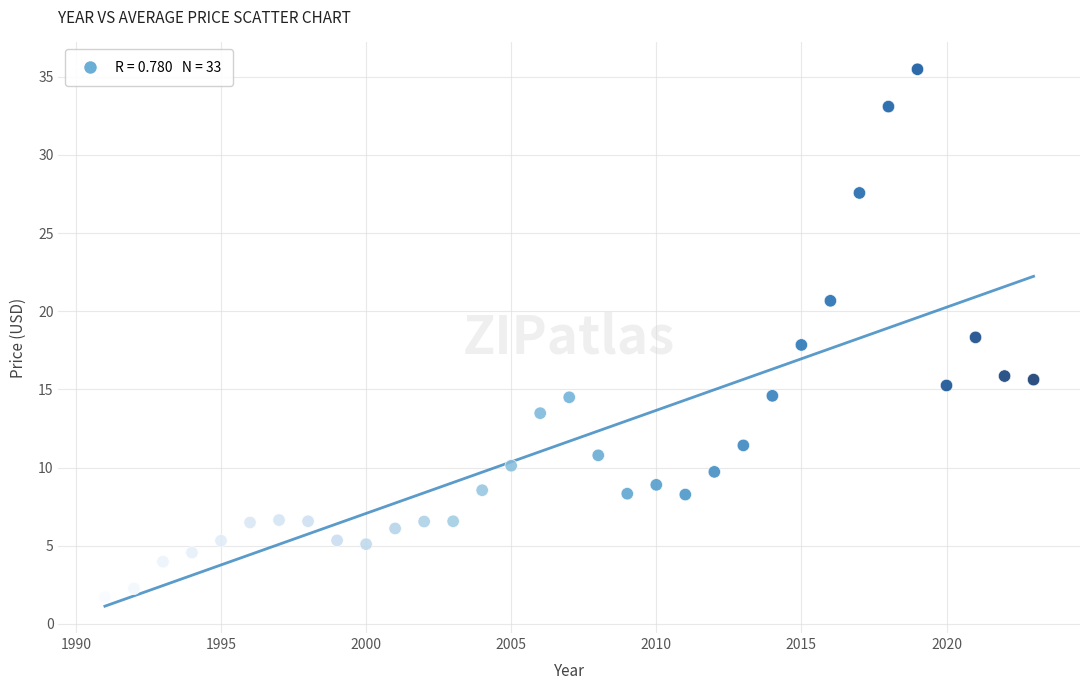

What is the range of X values (max minus min)?

32.0